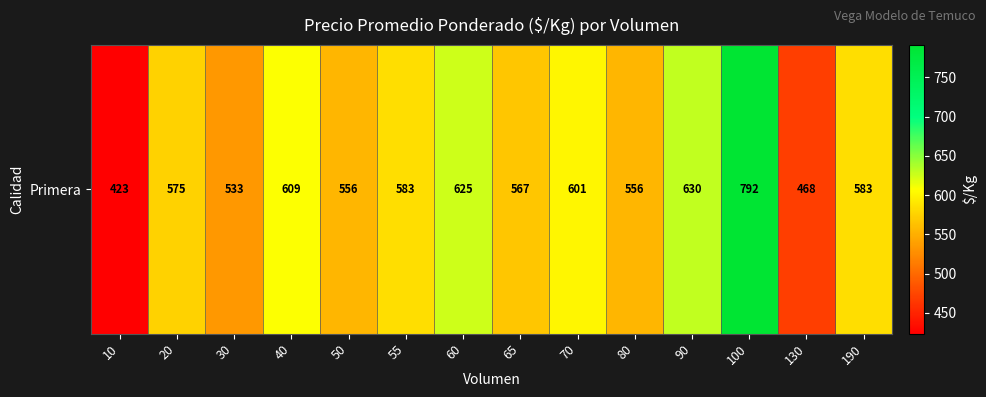

Reading left to right, extract all data points from this chart.

423.4	575.0	533.2	608.6	555.5	583.4	625.0	566.8	601.0	555.7	630.0	791.5	468.0	583.0